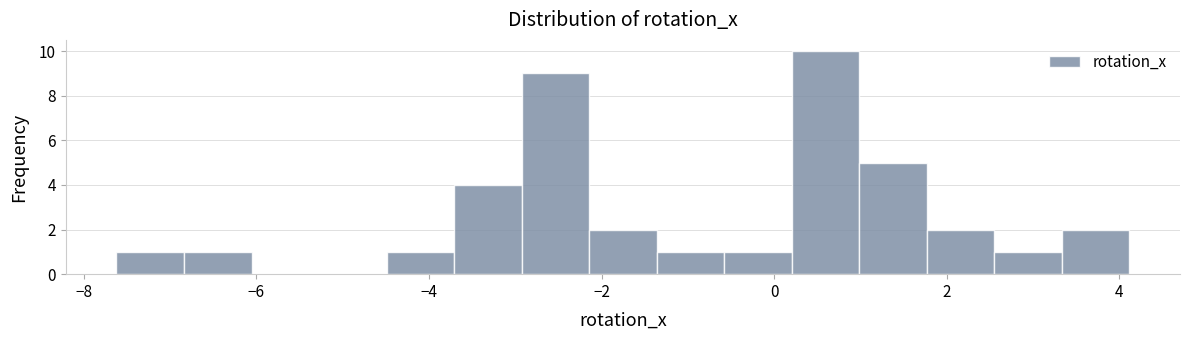

Read against the x-axis, roughly where is the centre of the tallest bar?

0.6